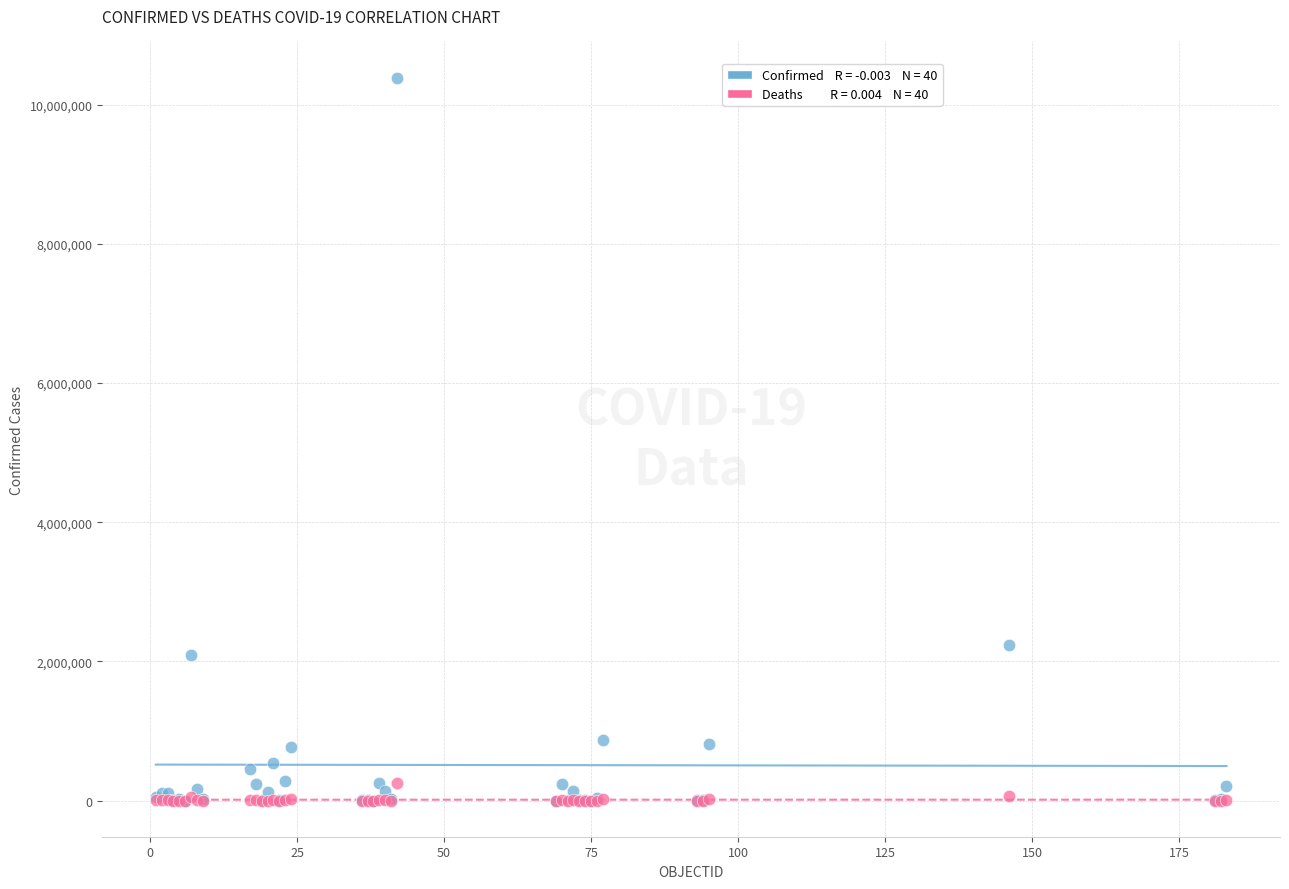

Across all series, what Y value is closest to 5195230?

2241225